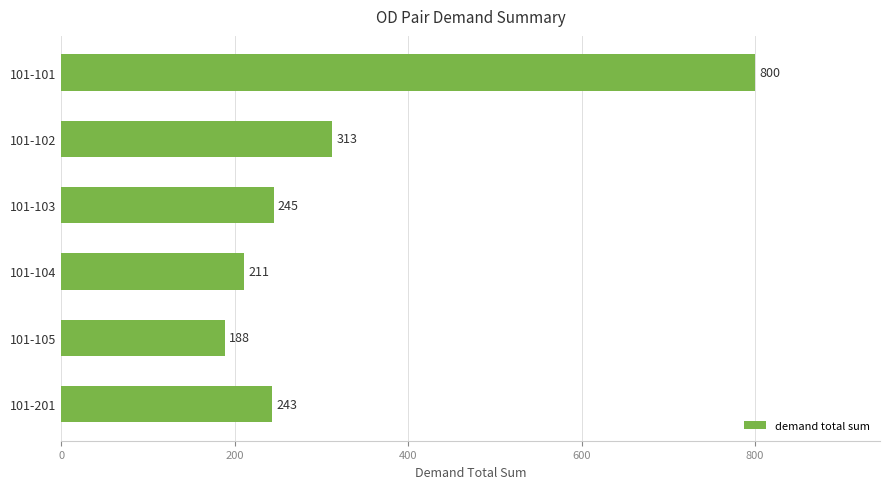

What is the minimum value shown in the chart?

188.3